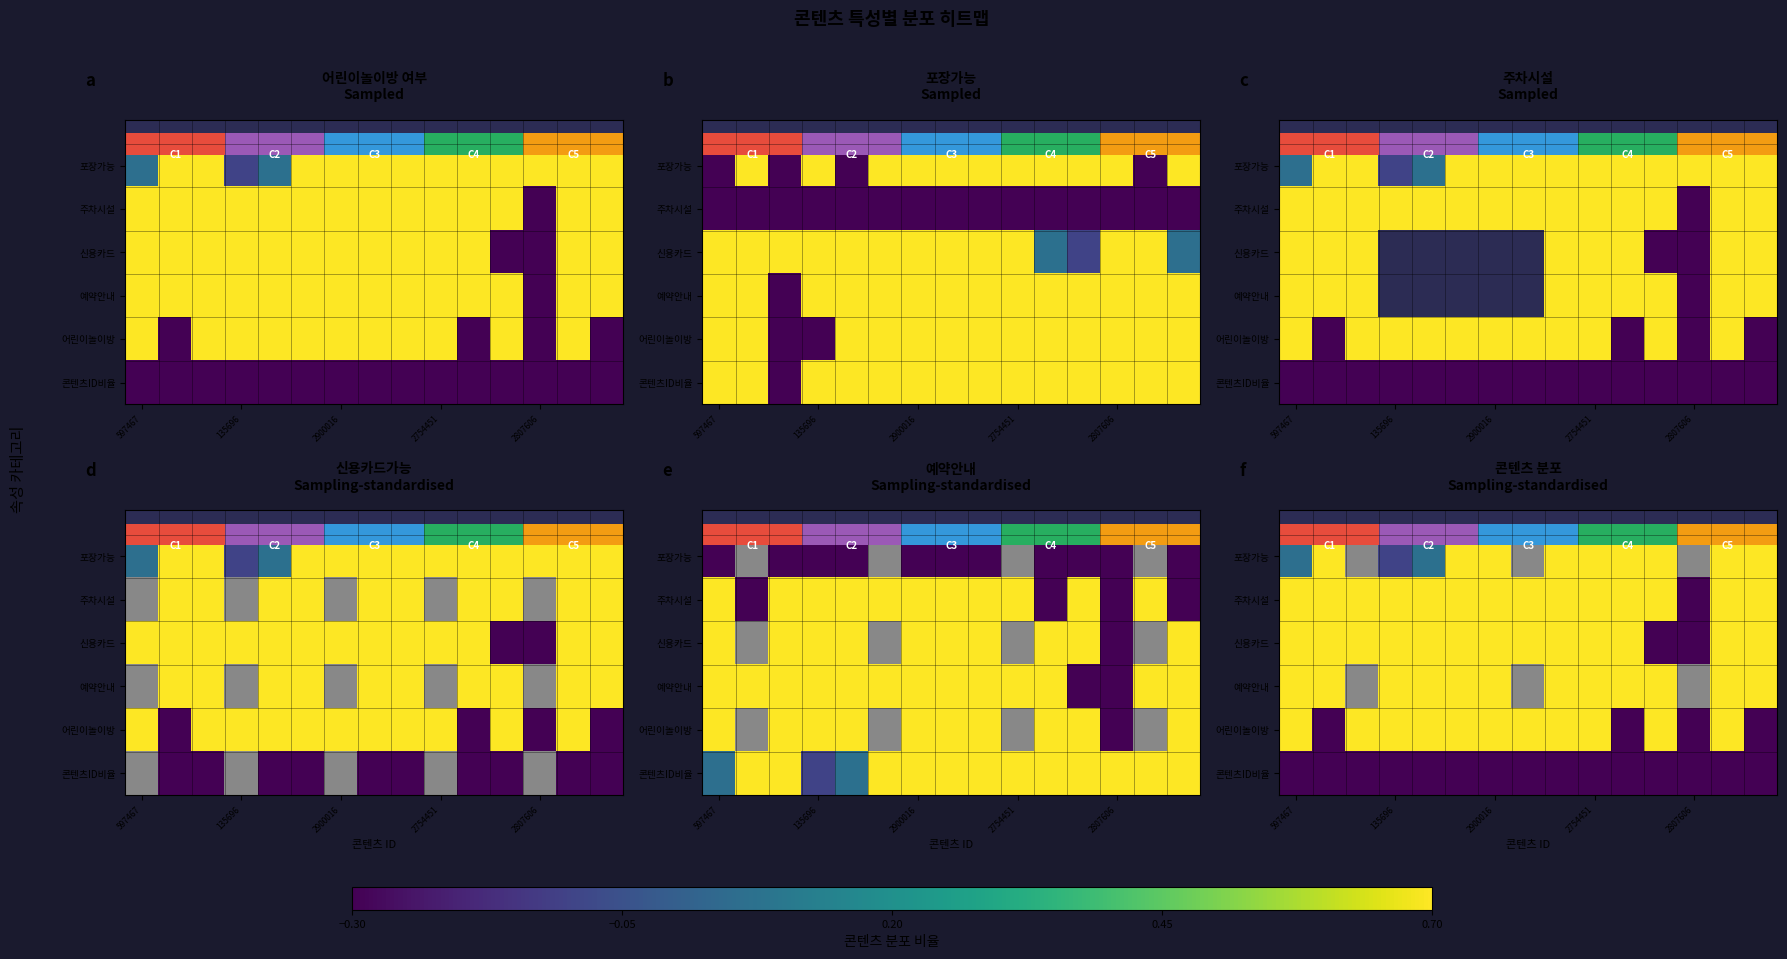

Rank the series by their average value, from lowest to highest.

콘텐츠ID비율, 신용카드, 예약안내, 어린이놀이방, 포장가능, 주차시설